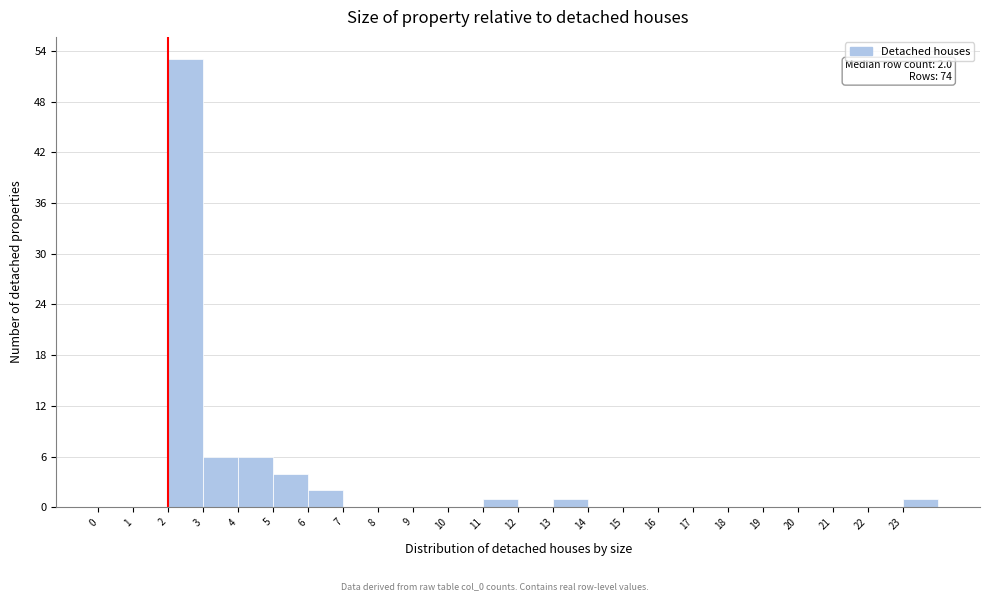

Which range on the x-axis has the tallest bar?

2 to 3